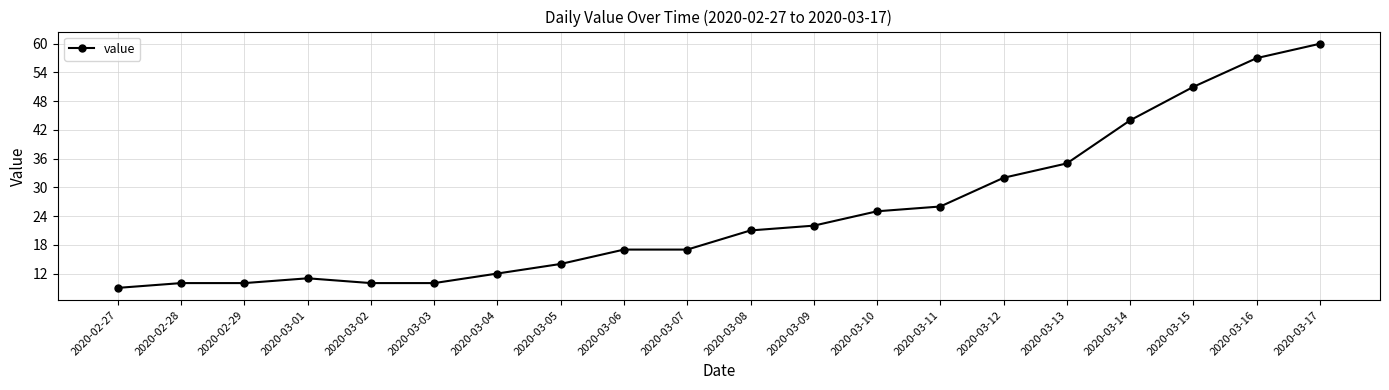

What is the average value?

25